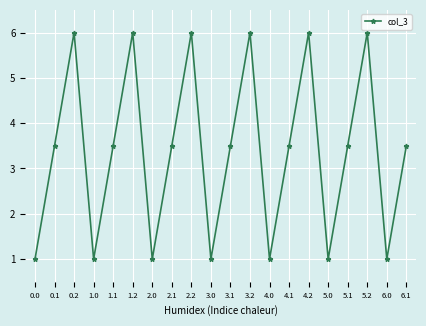

Is it true that the value at 2.2 is 6.0?

True